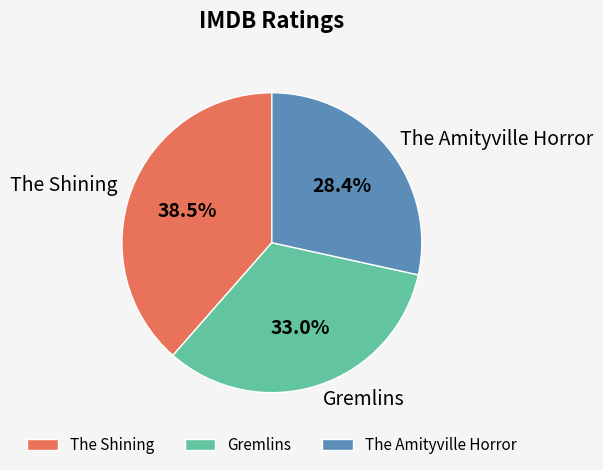

To the nearest percent, what is the average slice percentage?

33%